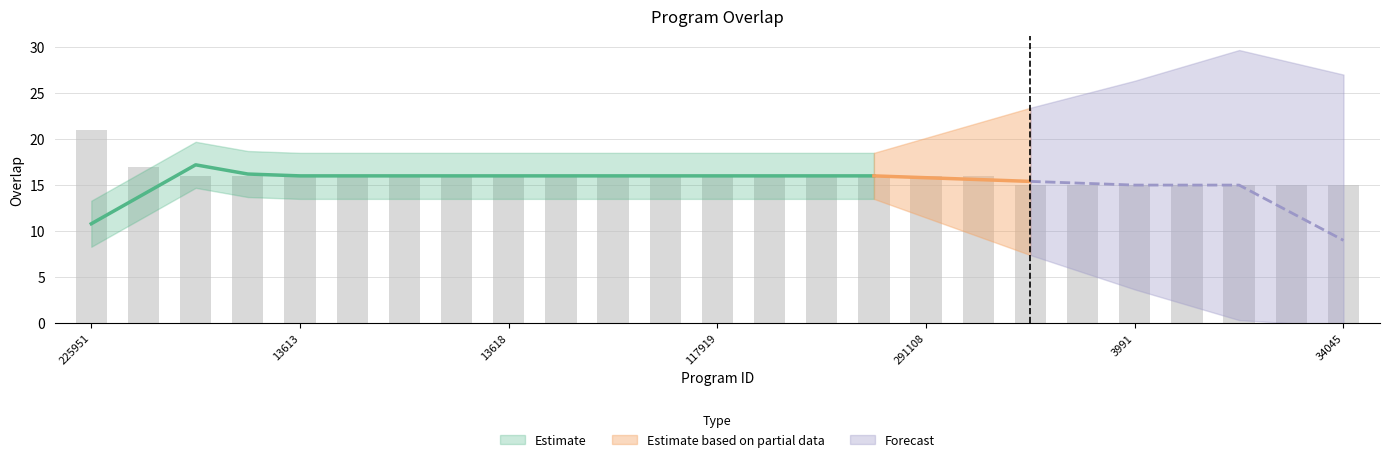

True or false: the data shows 16 at 162622.

True